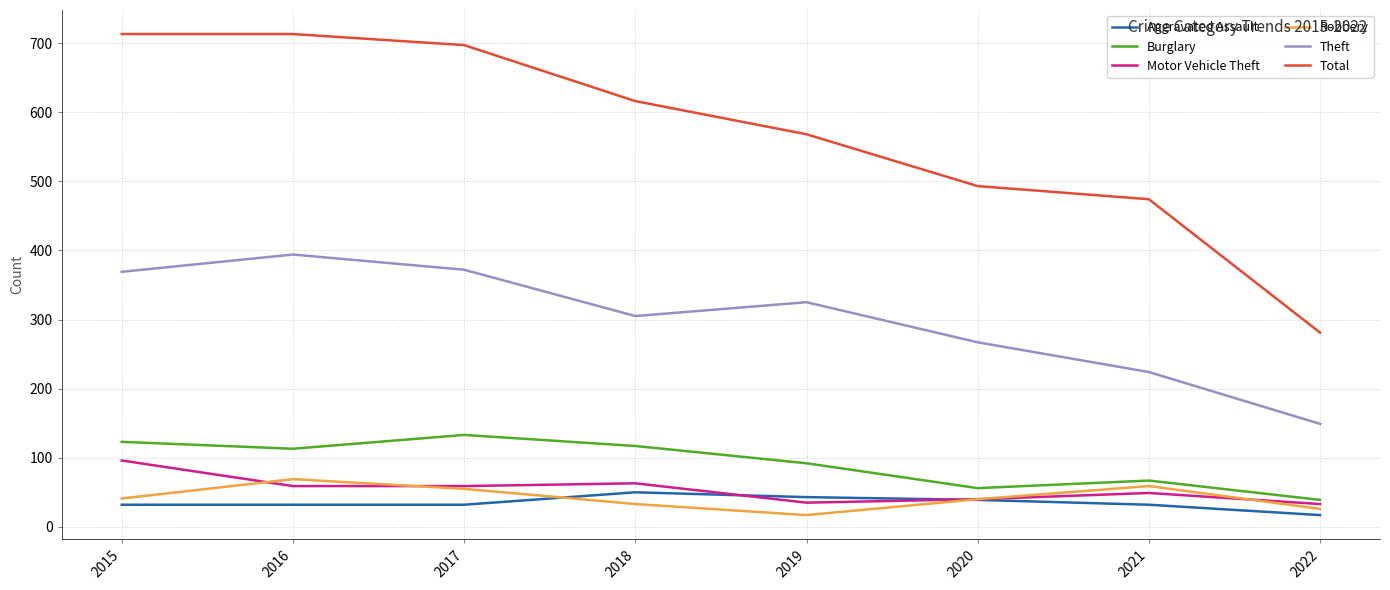

Which series has the largest total across all categories?

Total